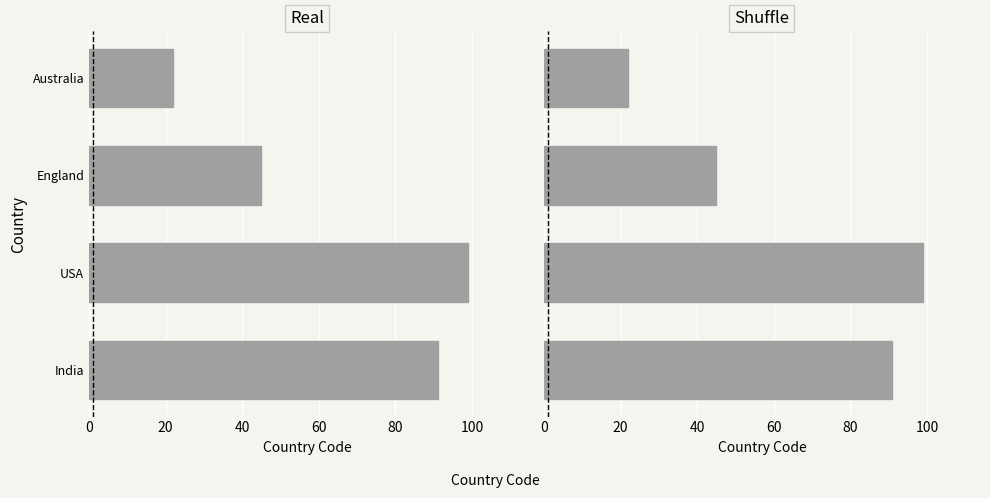

How many values are below 91?

2